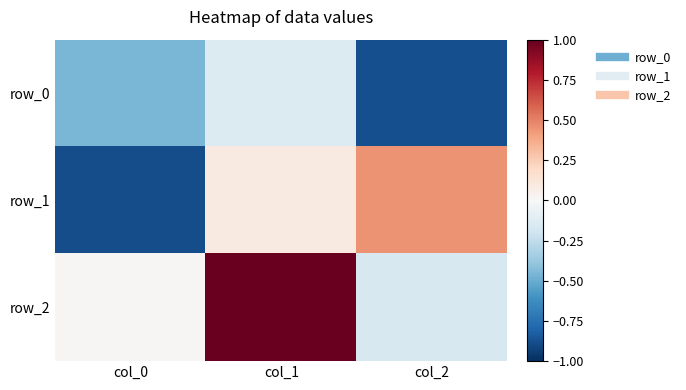

True or false: row_2 has a value of -0.2 at col_2.

True